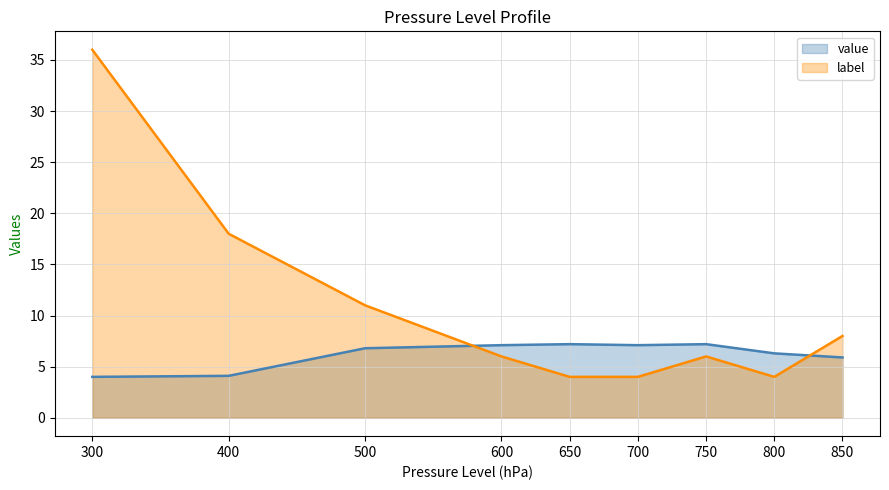

Which category has the highest value across all series?

300